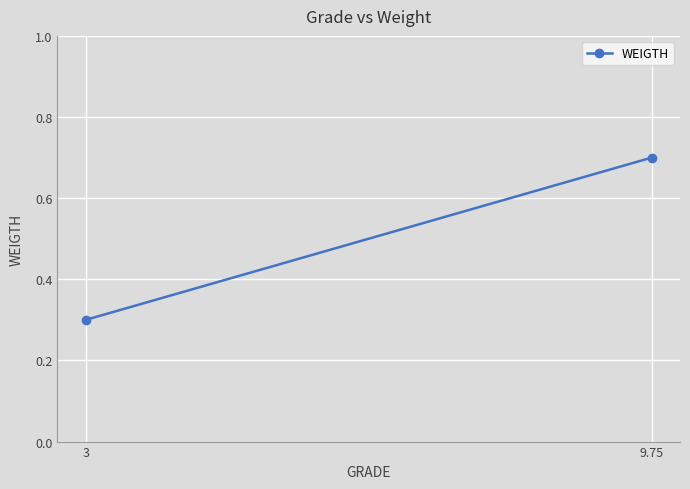

The chart shows a value of 0.7 at 9.75. True or false?

True